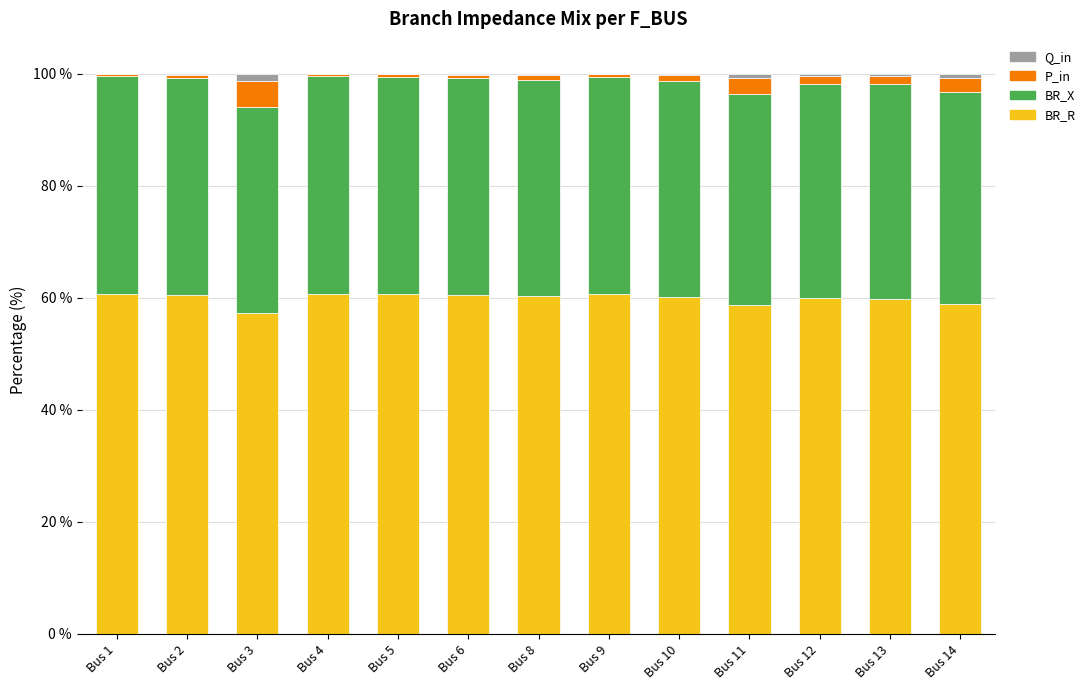

The value of BR_R at Bus 8 is 60.3. True or false?

True